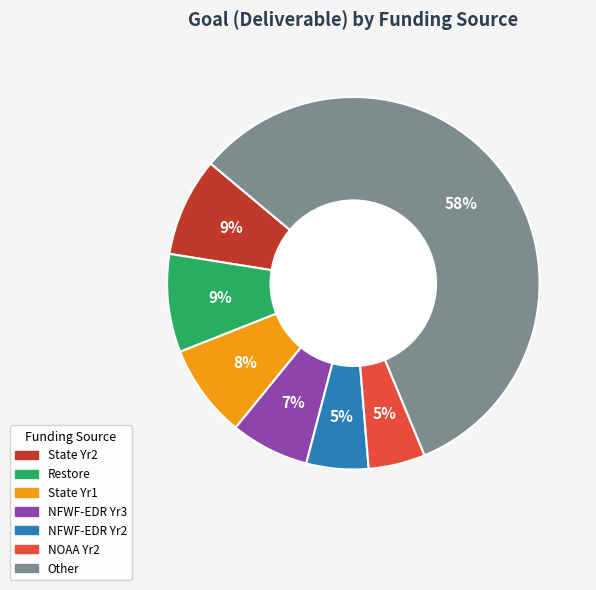

To the nearest percent, what is the average slice percentage?

14%